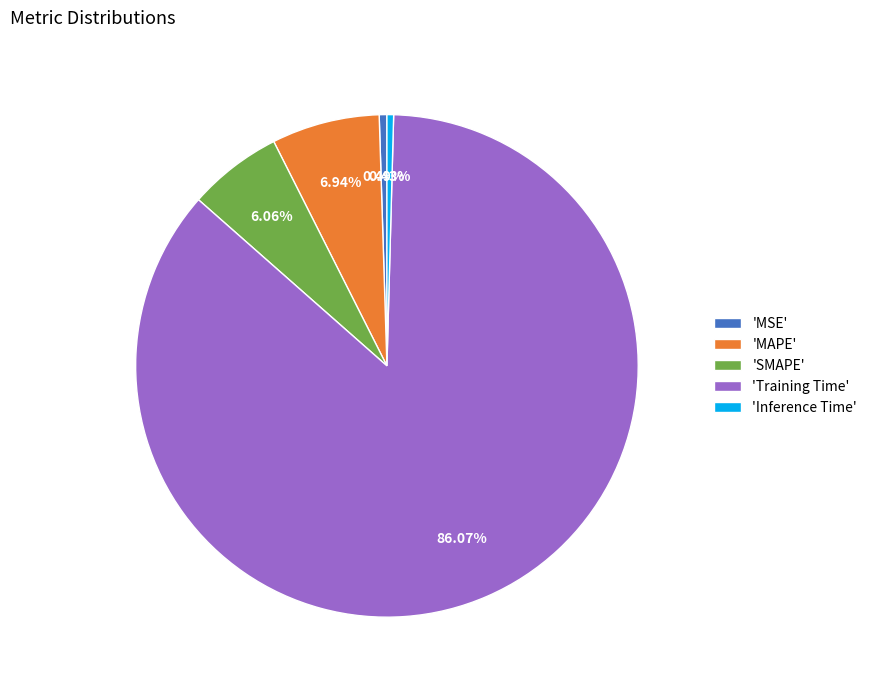

Is the sum of 'SMAPE' and 'MAPE' greater than half?

No